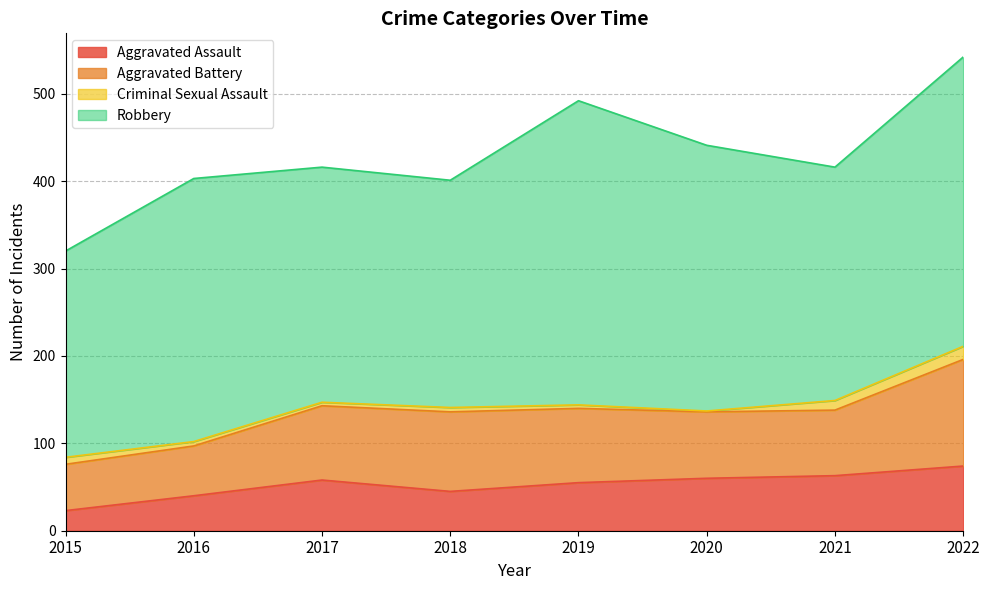

What is the smallest value displayed?

1